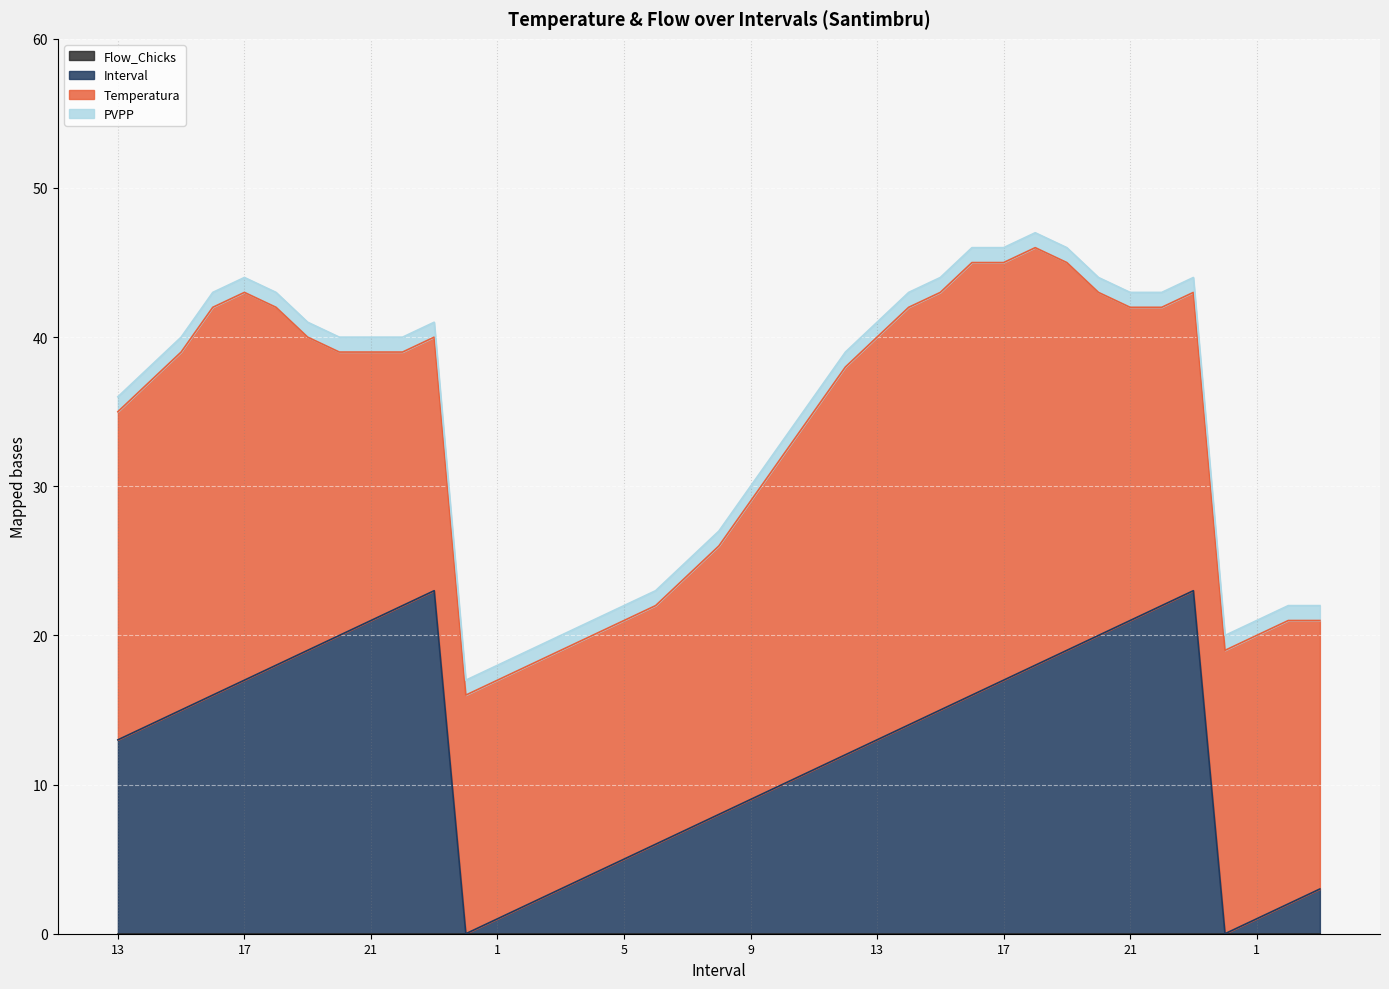

Rank the series at 21 from highest to lowest value.

Interval, Temperatura, PVPP, Flow_Chicks